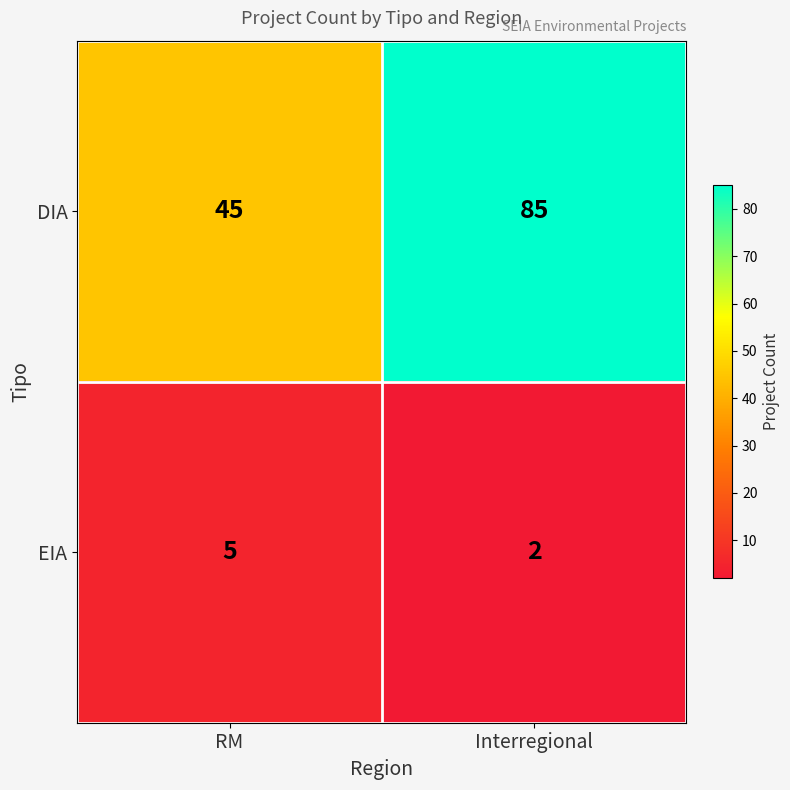

What is the spread (max minus min) of values at RM?

40